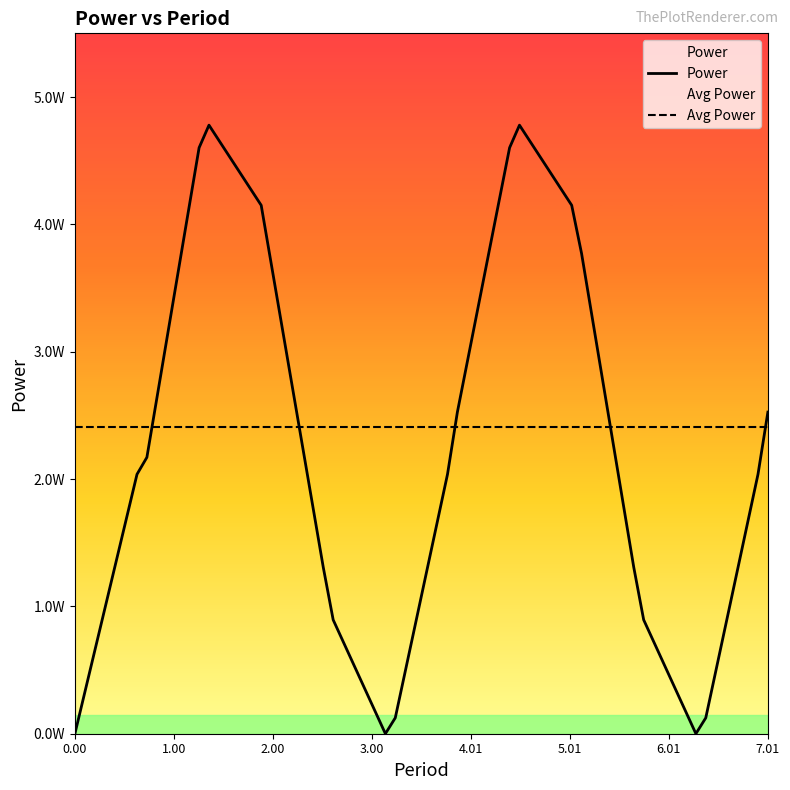

Which has a higher value, 0.00 or 5.01?

5.01